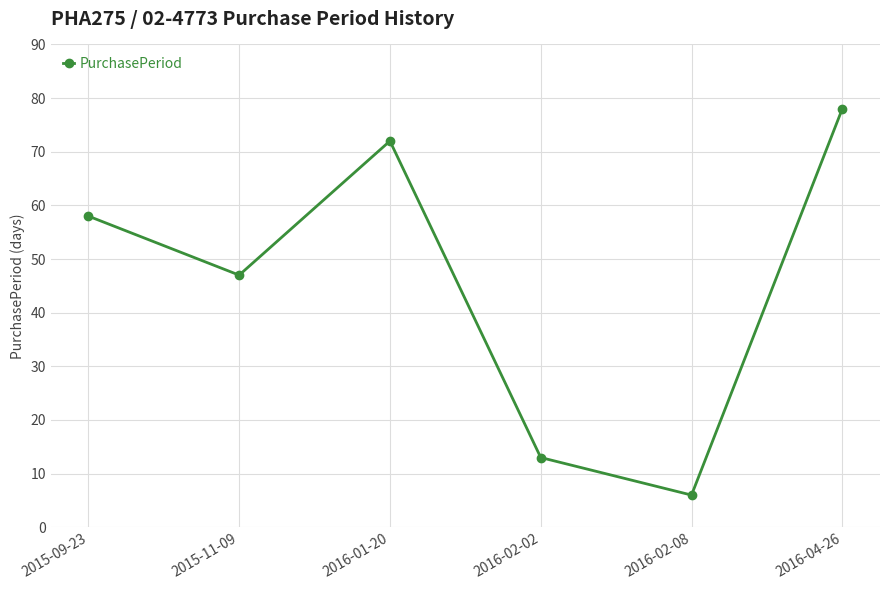

How many lines are shown in the chart?

1